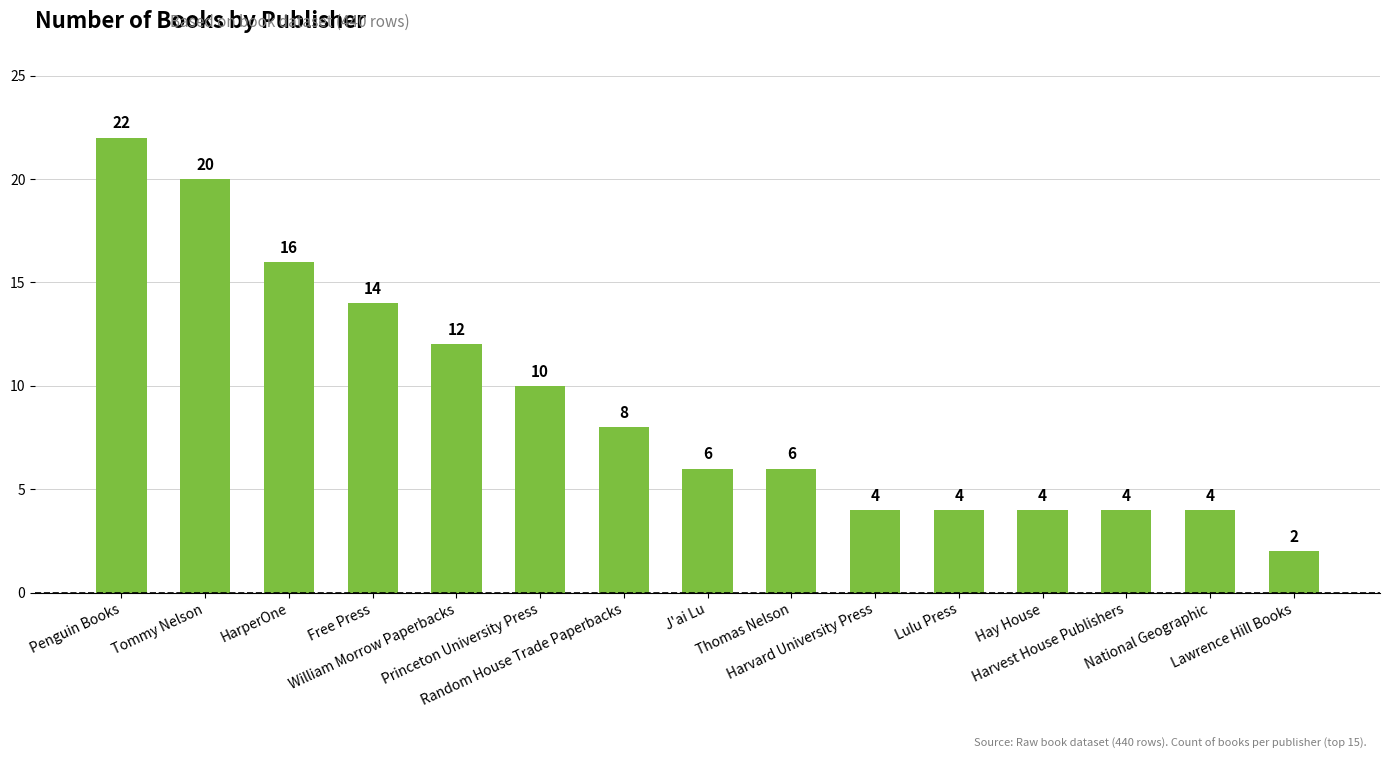

Count the number of categories in the chart.

15